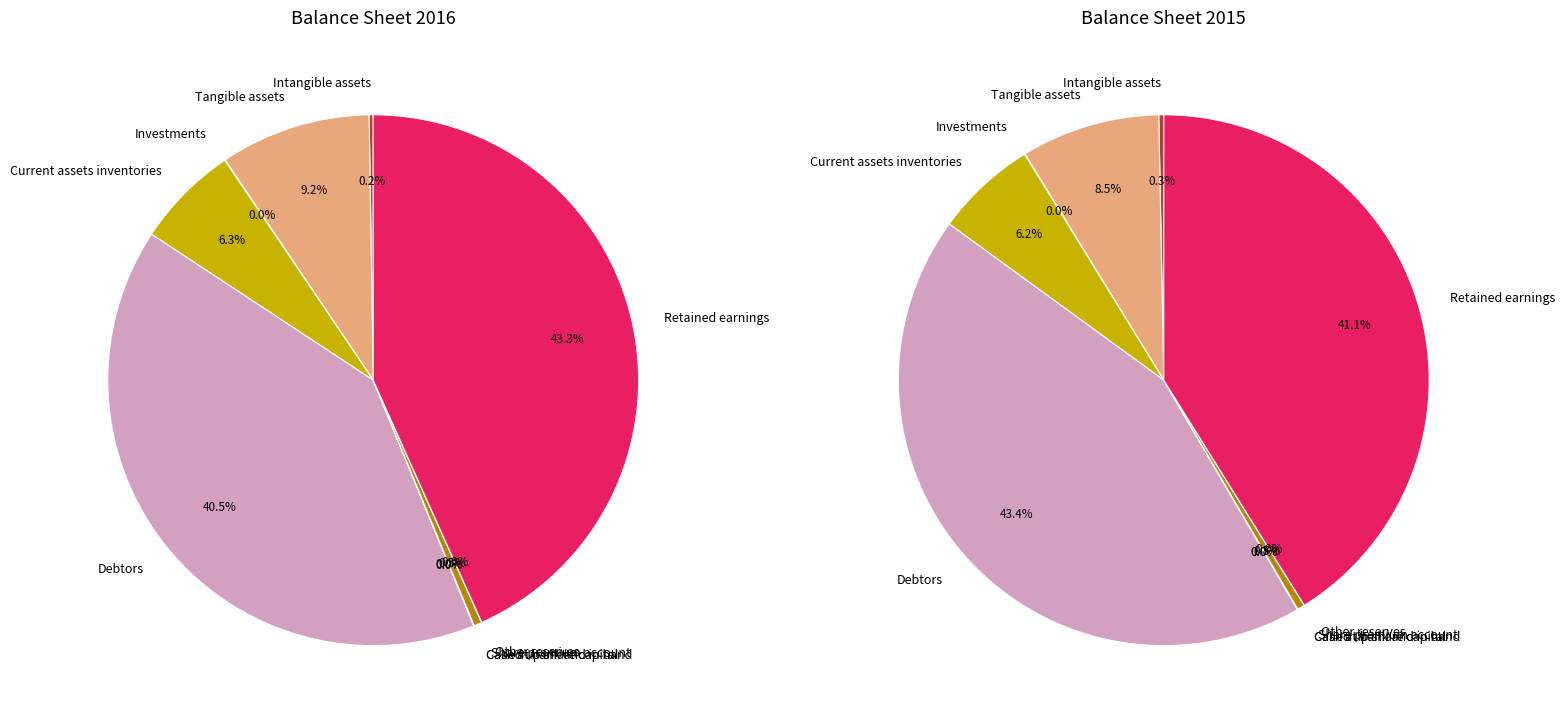

Does 6 account for over 50% of the chart?

No